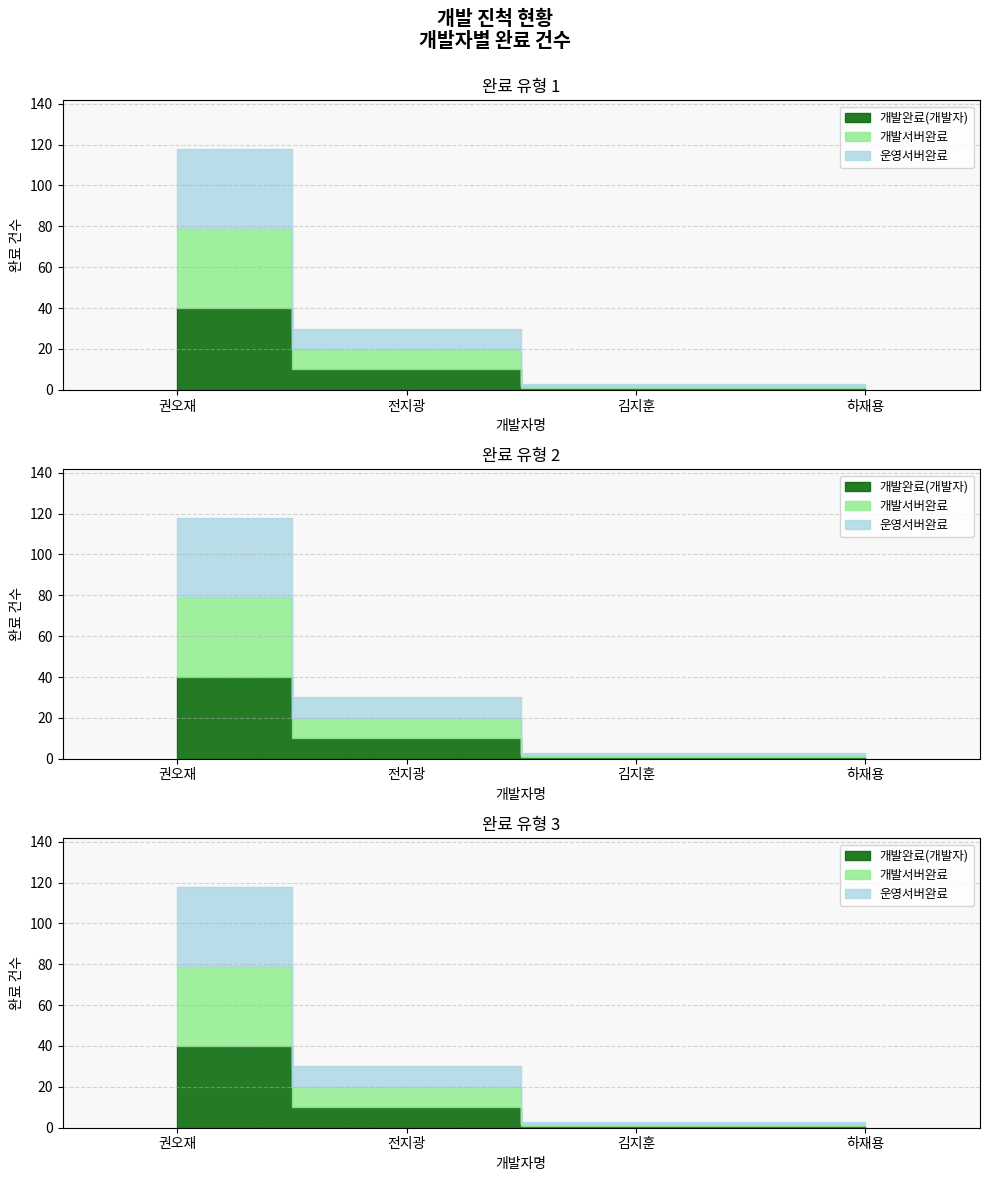

Which series has the widest spread of values?

개발완료(개발자)